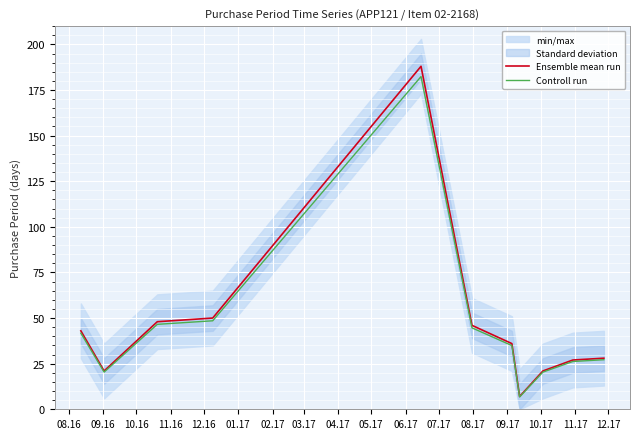

At how many categories does at least one series exceed 20?

10